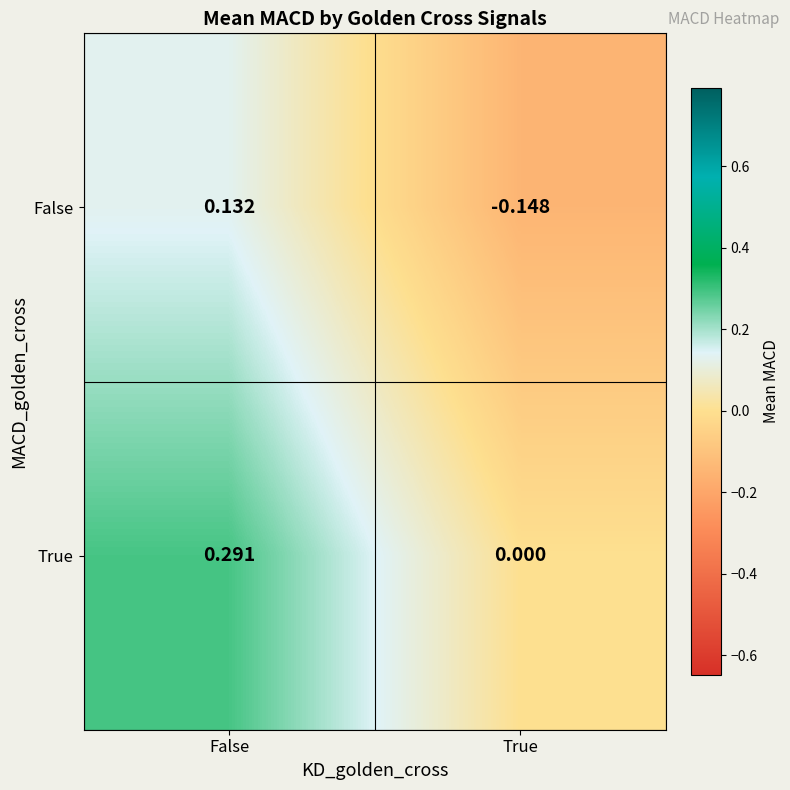

List the series in order of their overall mean, lowest first.

False, True